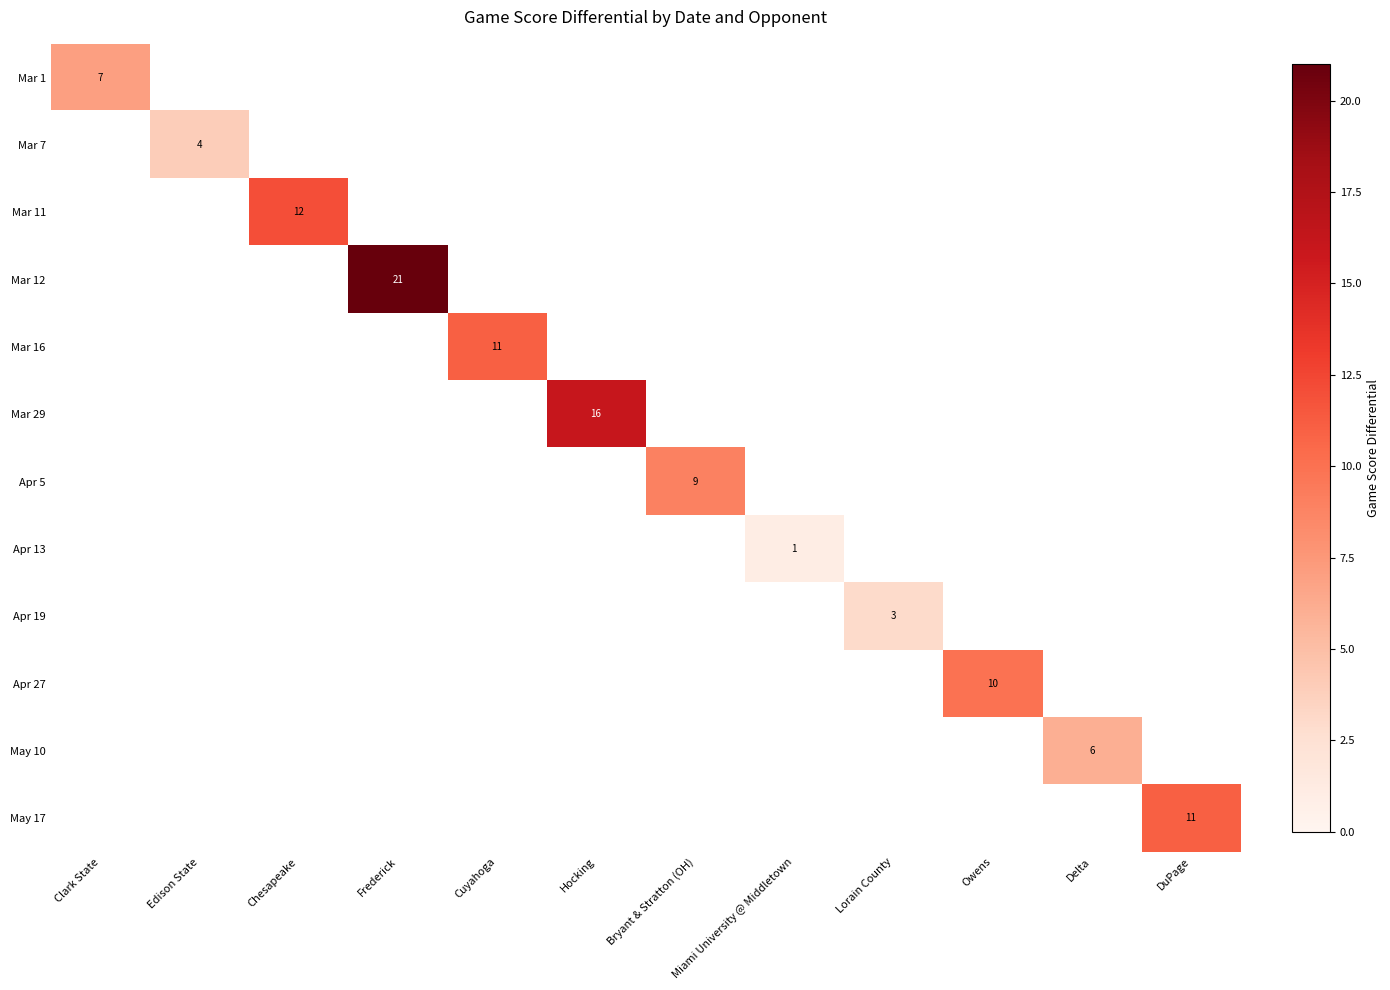

The value of Mar 1 at Clark State is 12. True or false?

False